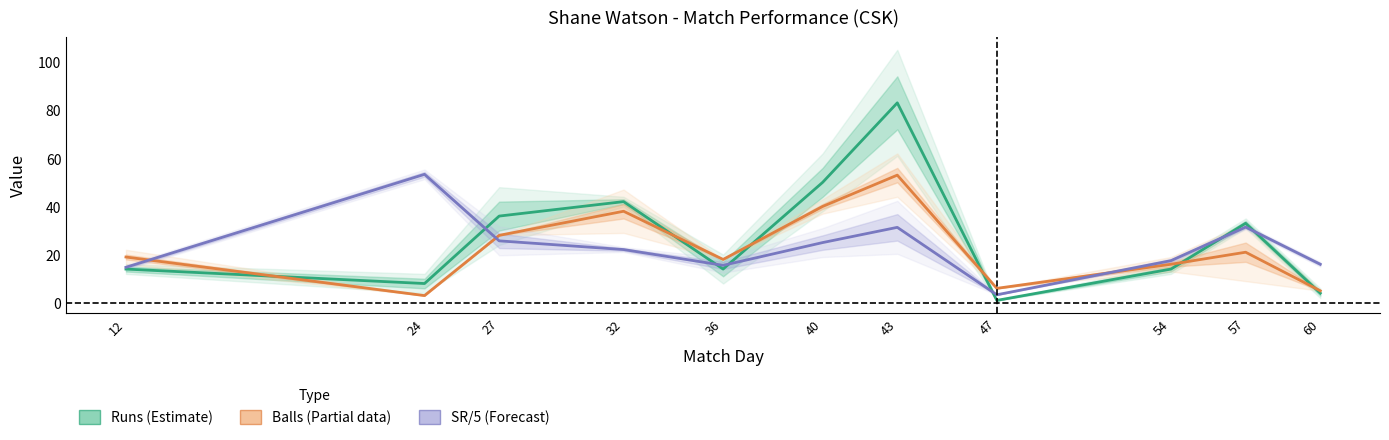

What is the value of the Runs (Estimate) point at the 1st from the left?

14.0